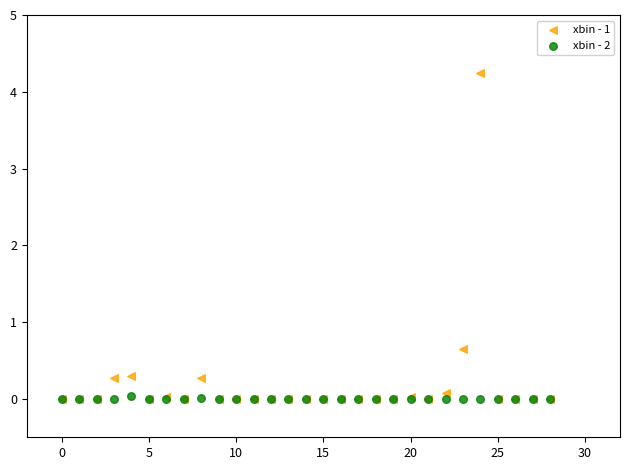

Which series has the widest spread of Y values?

xbin - 1